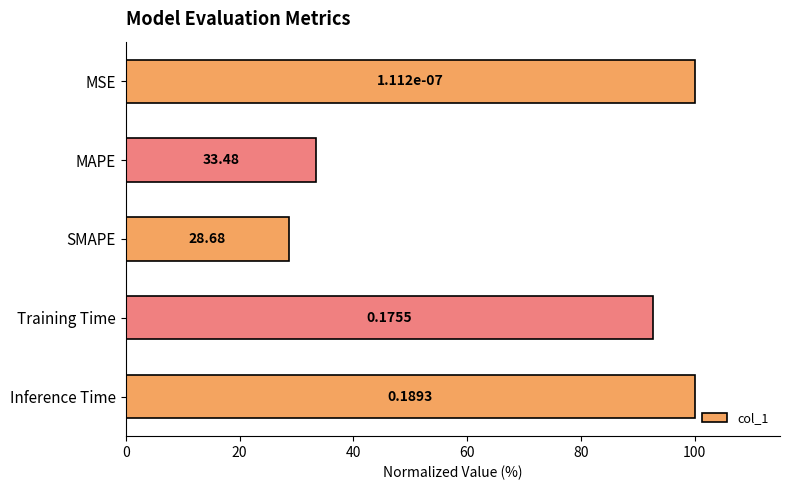

Are the bars horizontal?

Yes